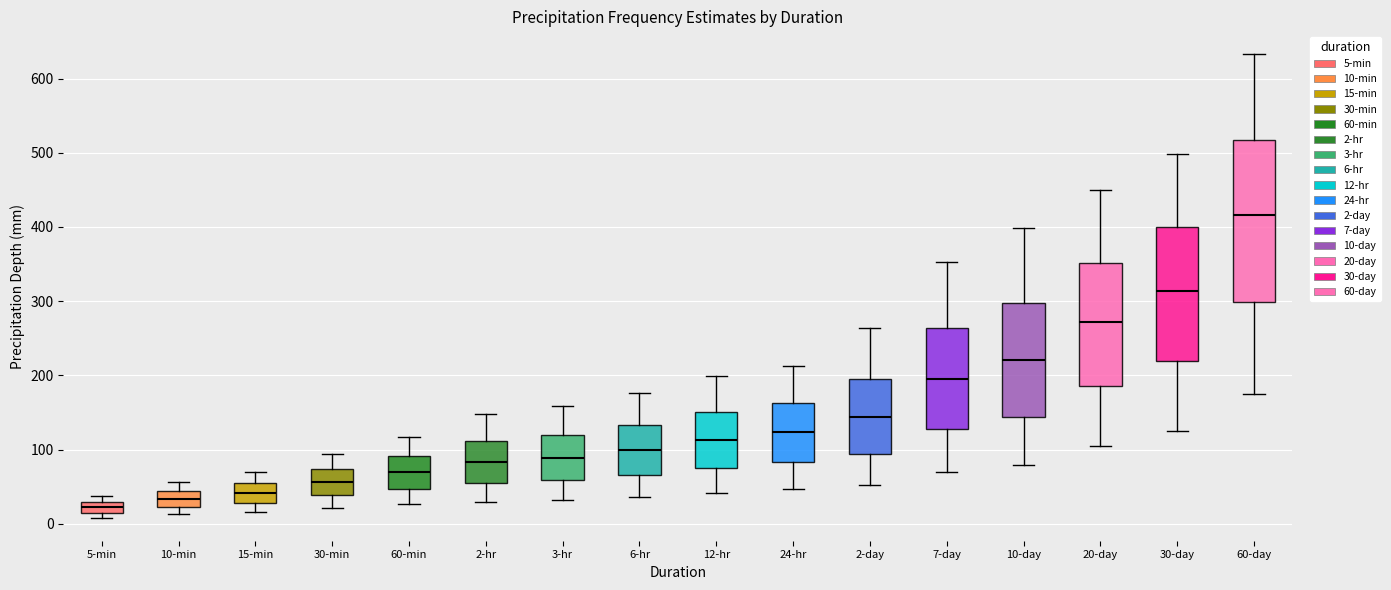

Which box is the tallest, from its lower edge to its upper edge?

60-day